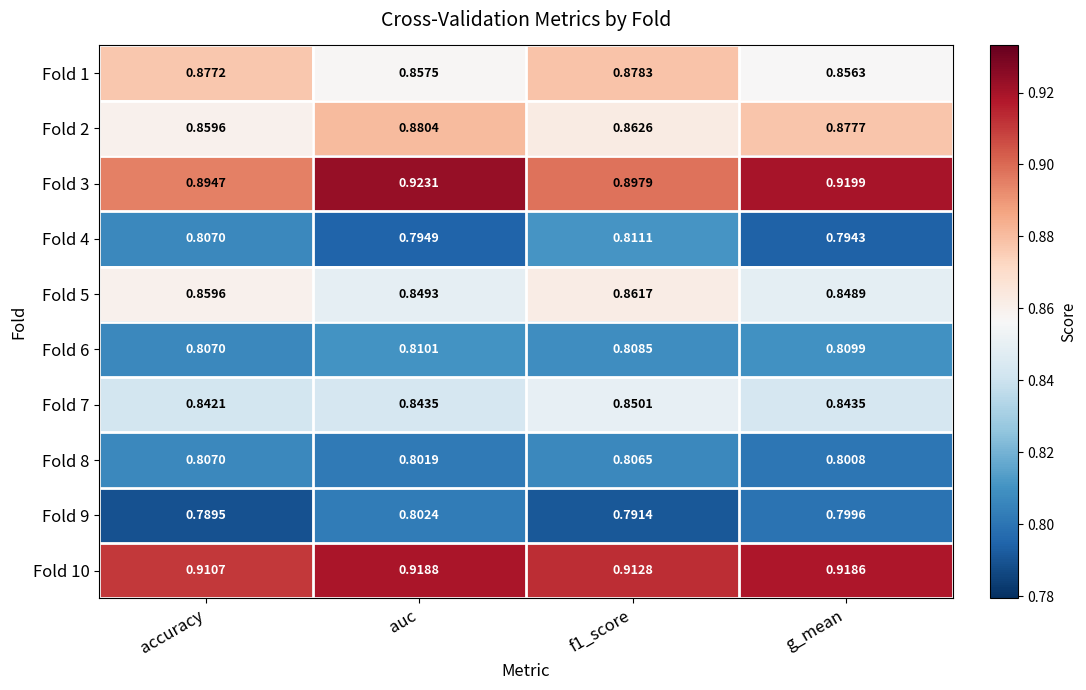

Which category has the lowest value across all series?

accuracy